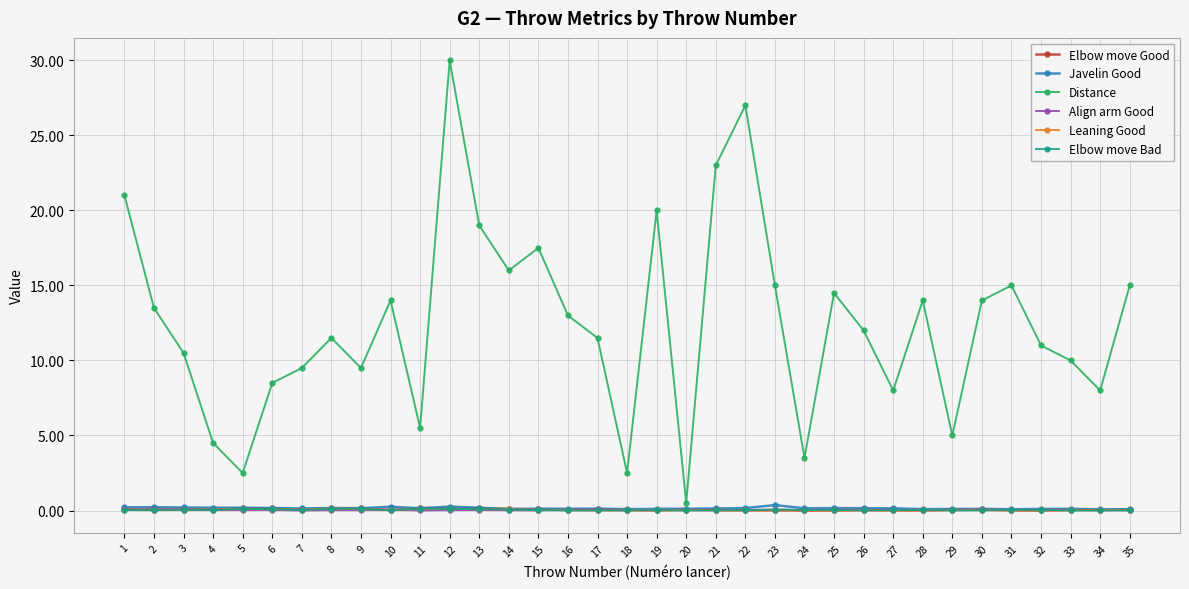

How many data points does each series have?

35